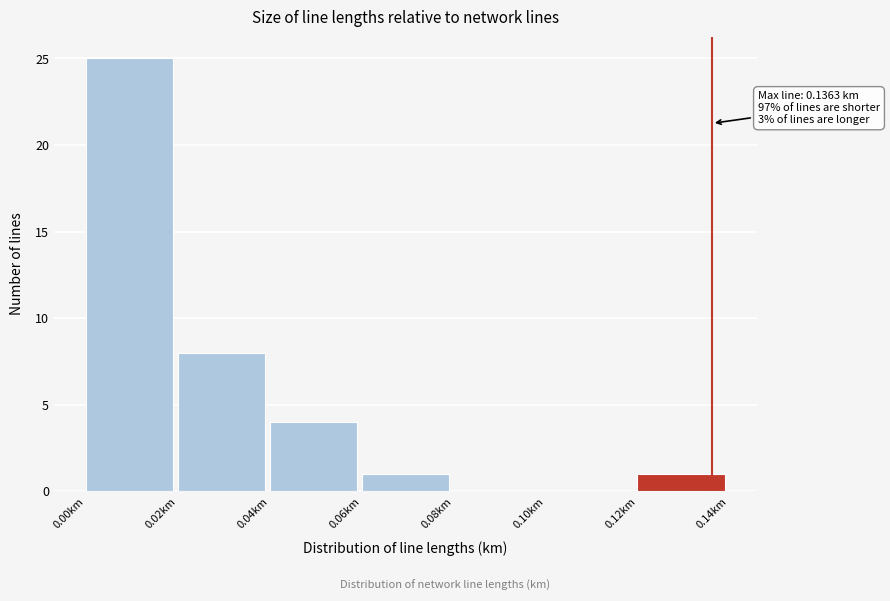

Which range on the x-axis has the tallest bar?

0.00 to 0.02